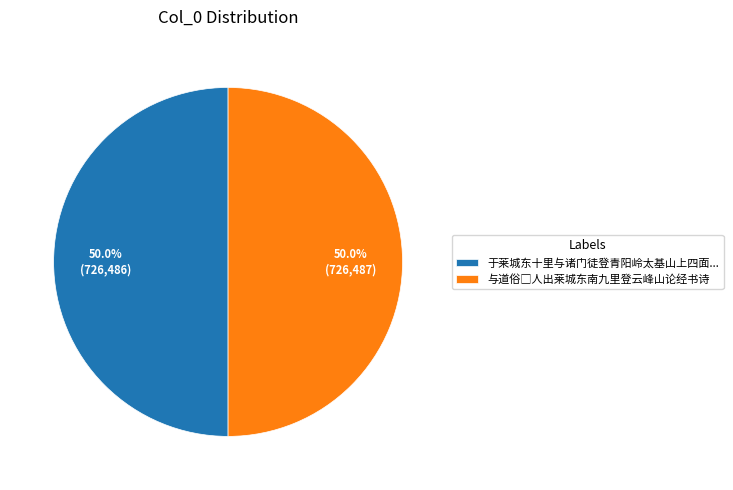

What portion of the pie excludes 于莱城东十里与诸门徒登青阳岭太基山上四面...?

50.0%